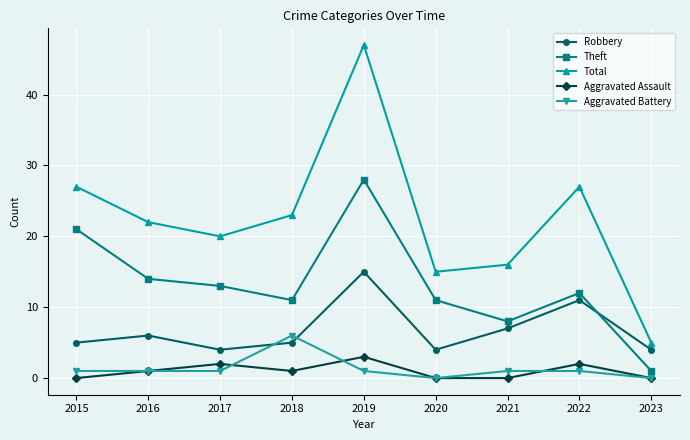

The value of Aggravated Assault at 2020 is 2. True or false?

False